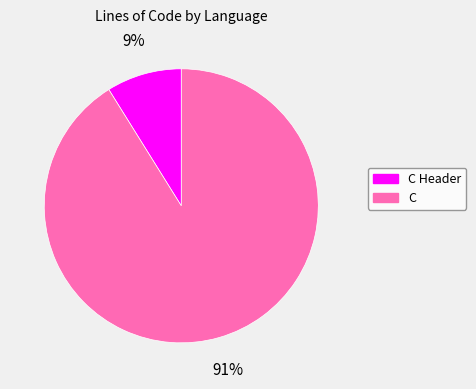

To the nearest percent, what portion does C represent?

91%